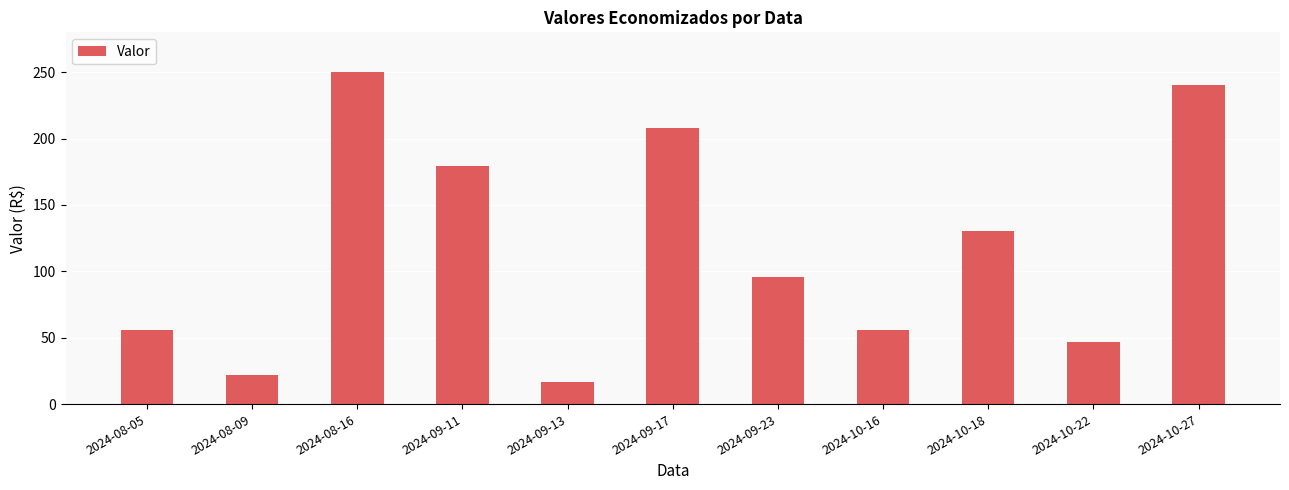

The value at 2024-10-16 is 91. True or false?

False